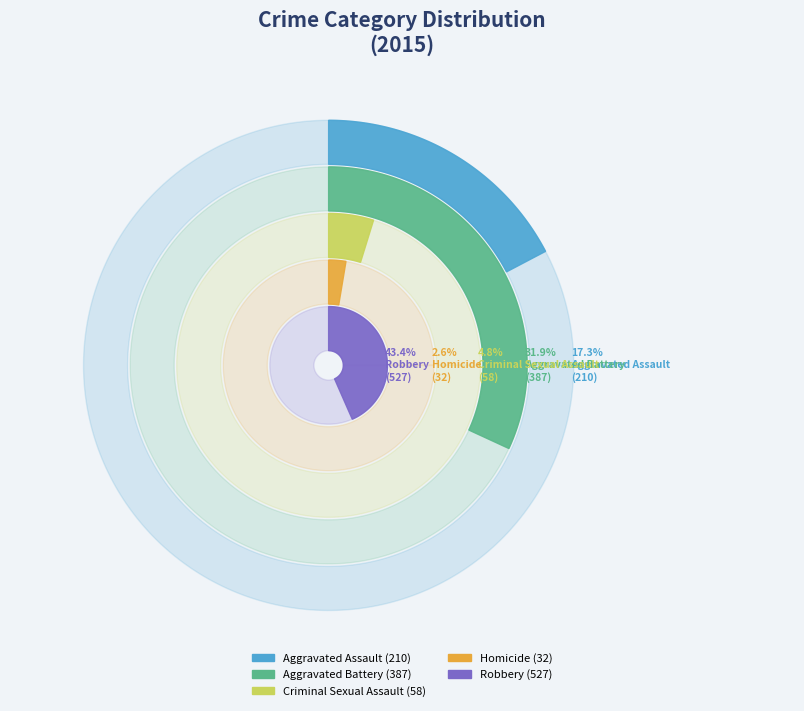

Count the number of slices in the pie.

5